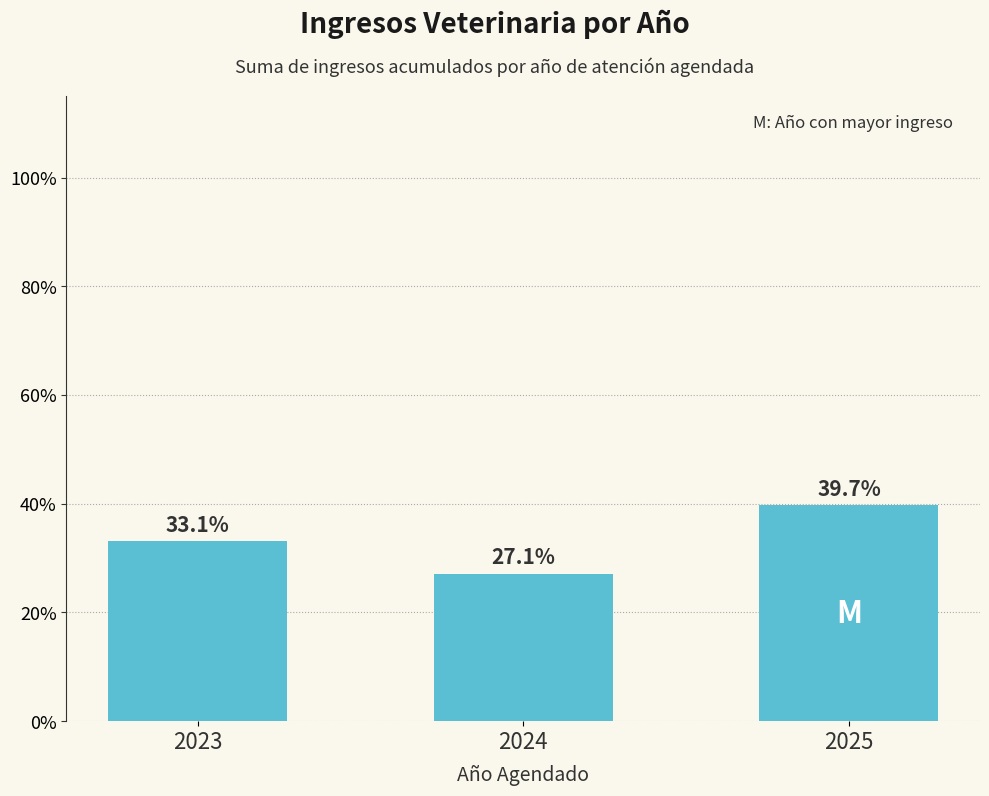

The chart shows a value of 175203 at 2025. True or false?

False